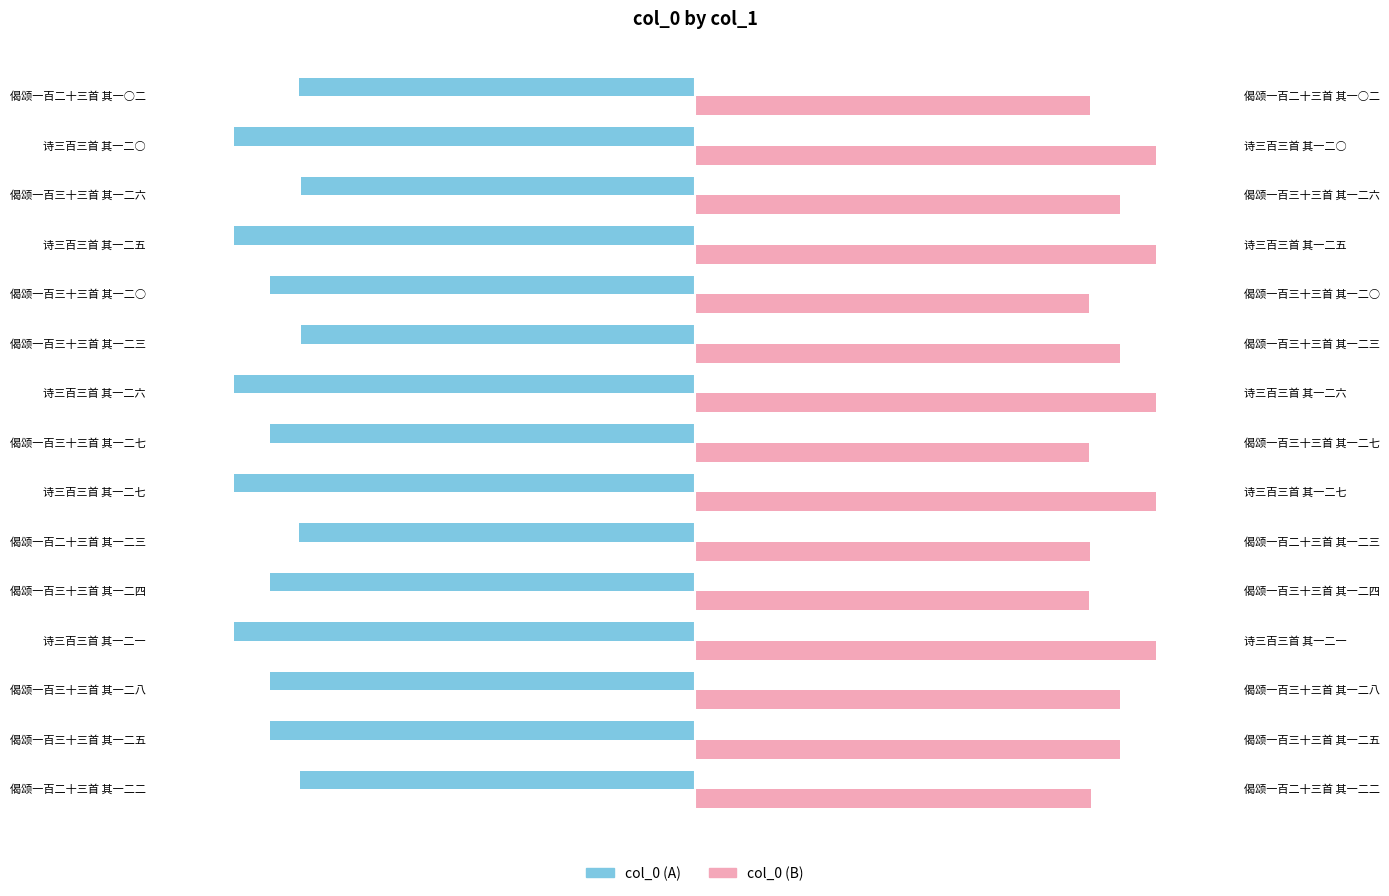

Is the value of col_0 (B) at 偈颂一百三十三首 其一二六 greater than the value of col_0 (A) at 偈颂一百三十三首 其一二○?

Yes